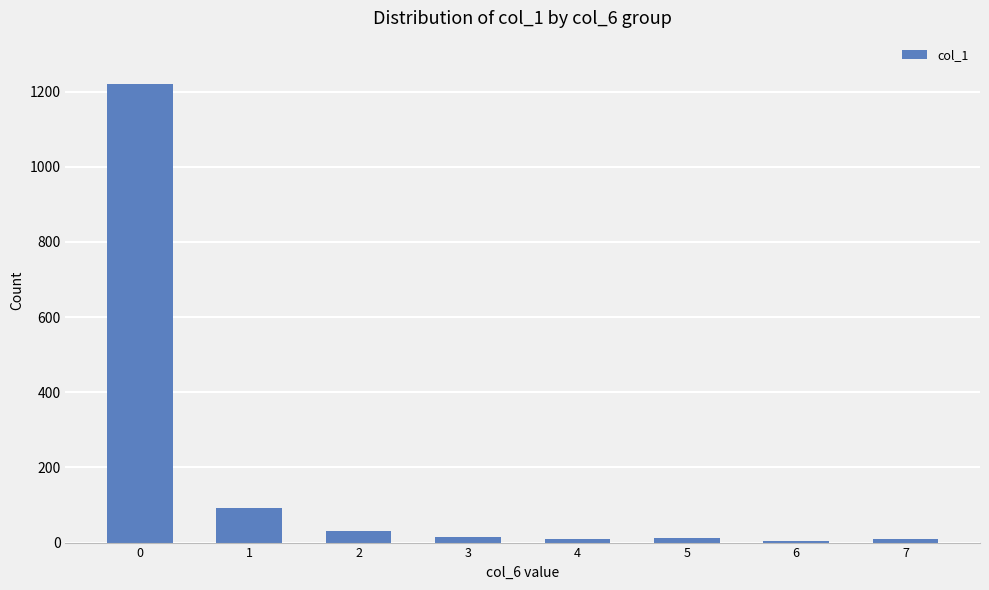

Are the bars horizontal?

No